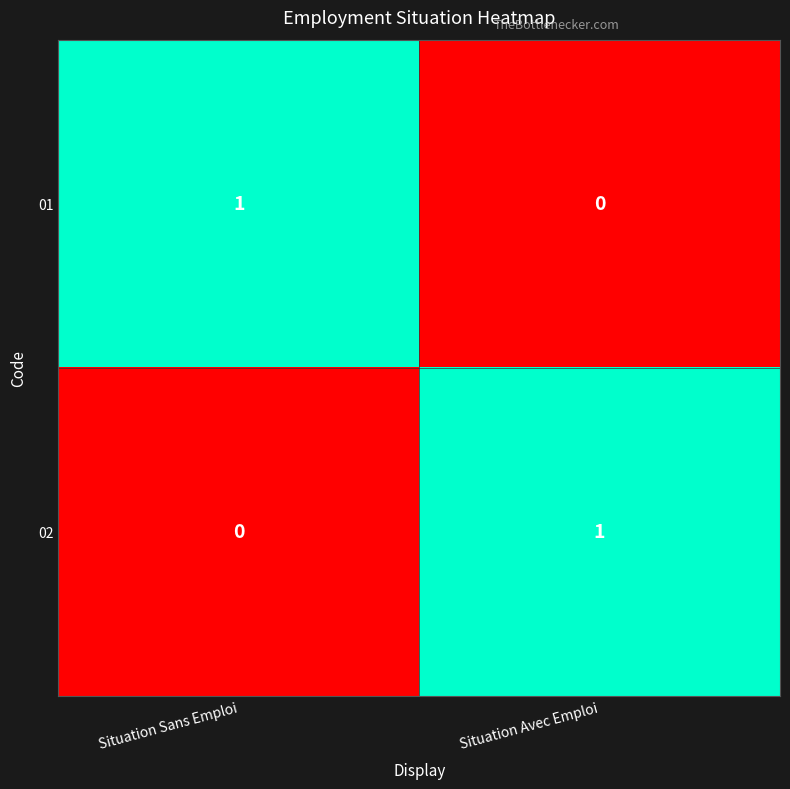

What is the difference between the highest and lowest values at Situation Sans Emploi?

1